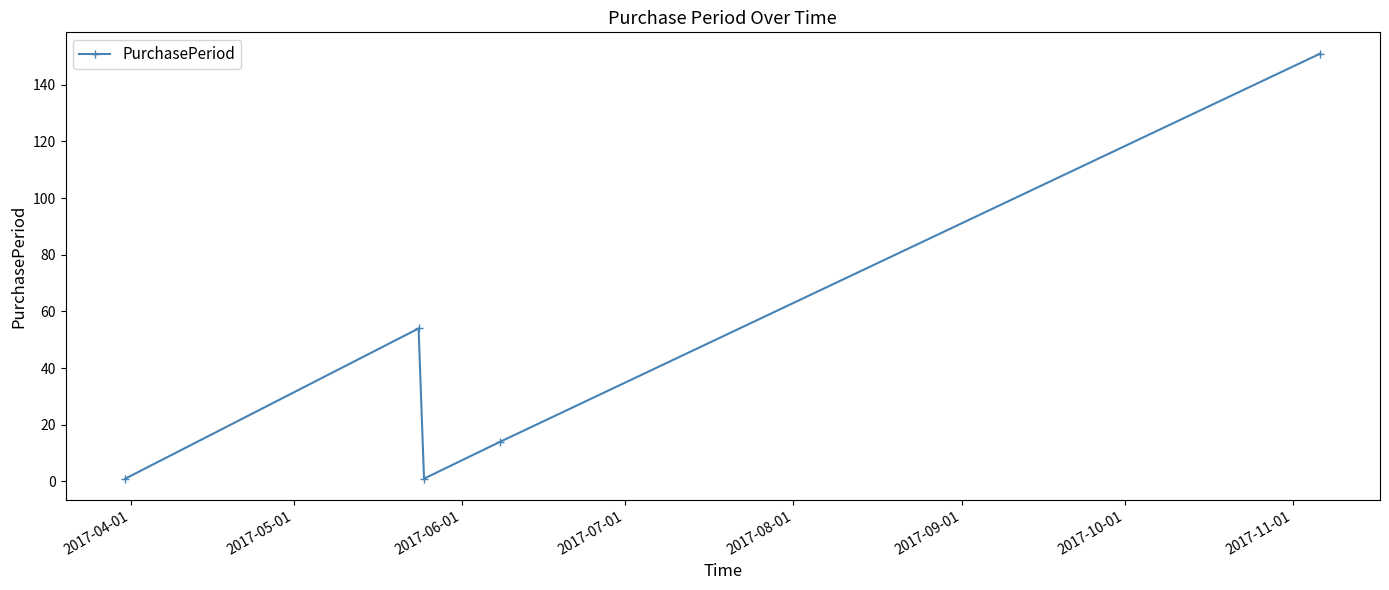

What is the difference between the maximum and minimum values?

150